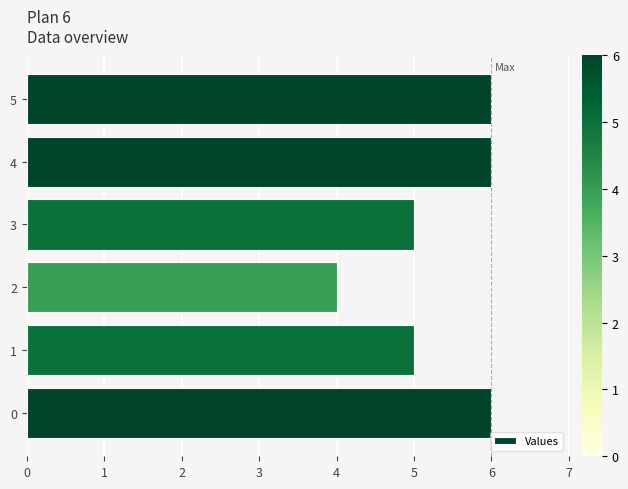

What is the sum of the values at 4 and 1?

11